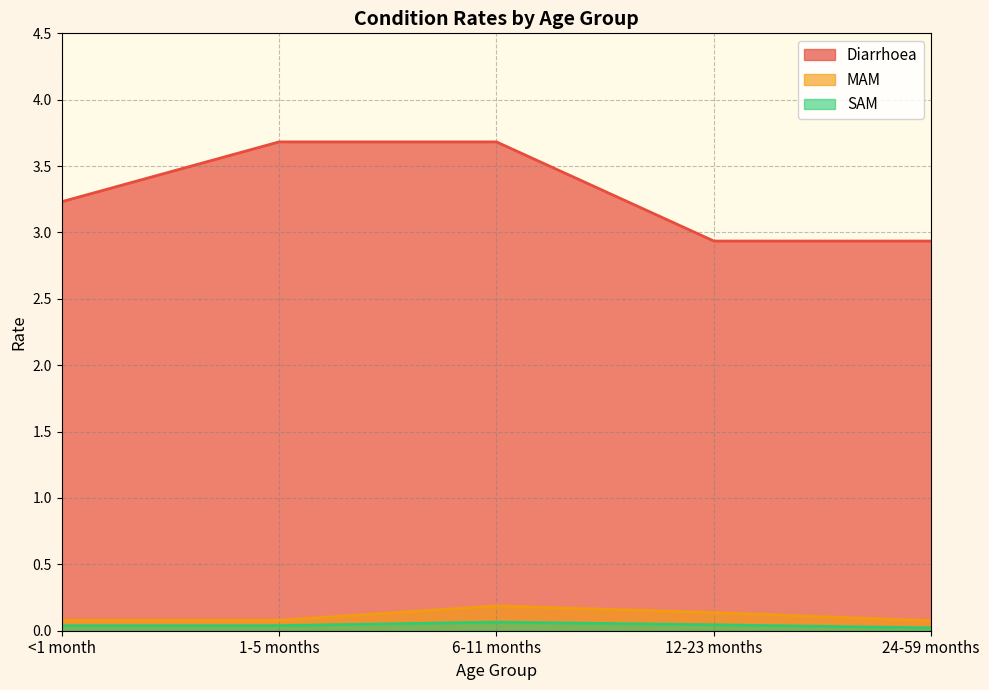

Reading left to right, transcribe all the data shown in this chart.

Diarrhoea: <1 month=3.2	1-5 months=3.7	6-11 months=3.7	12-23 months=2.9	24-59 months=2.9
MAM: <1 month=0.1	1-5 months=0.1	6-11 months=0.2	12-23 months=0.1	24-59 months=0.1
SAM: <1 month=0.0	1-5 months=0.0	6-11 months=0.1	12-23 months=0.0	24-59 months=0.0